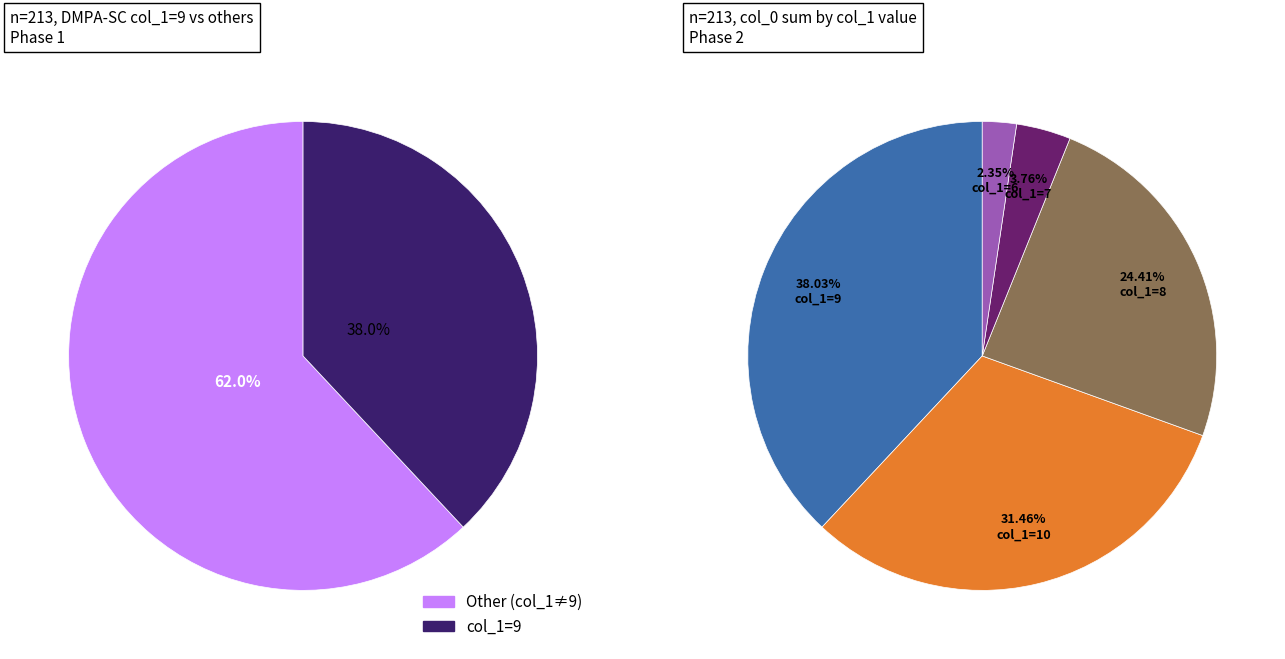

How many slices are in this pie chart?

5